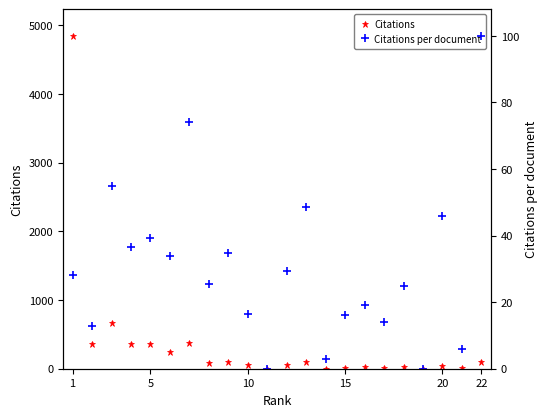

The value of Citations at 8 is 39.6. True or false?

False